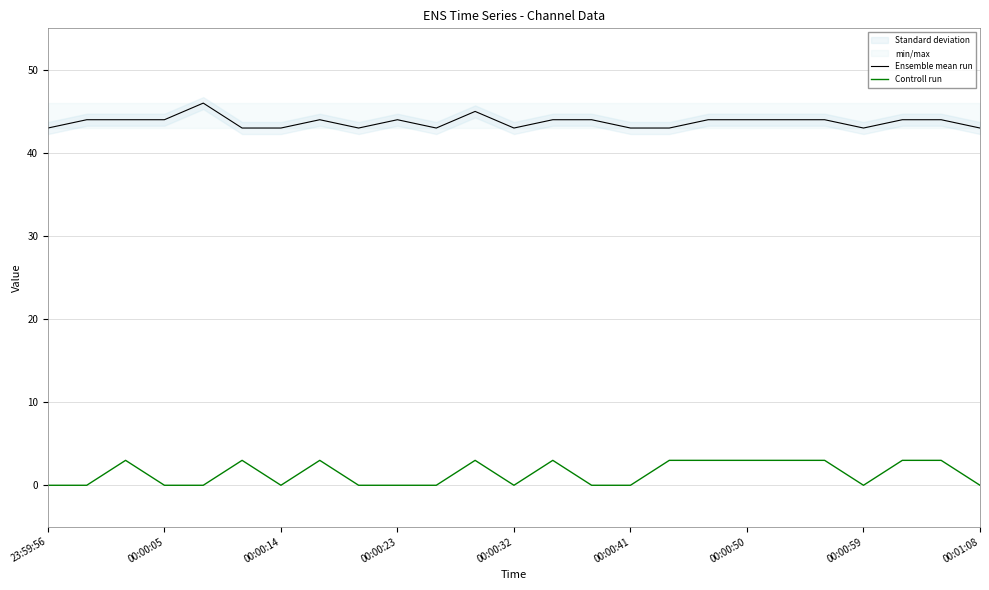

How many values in the Controll run series exceed 0?

12